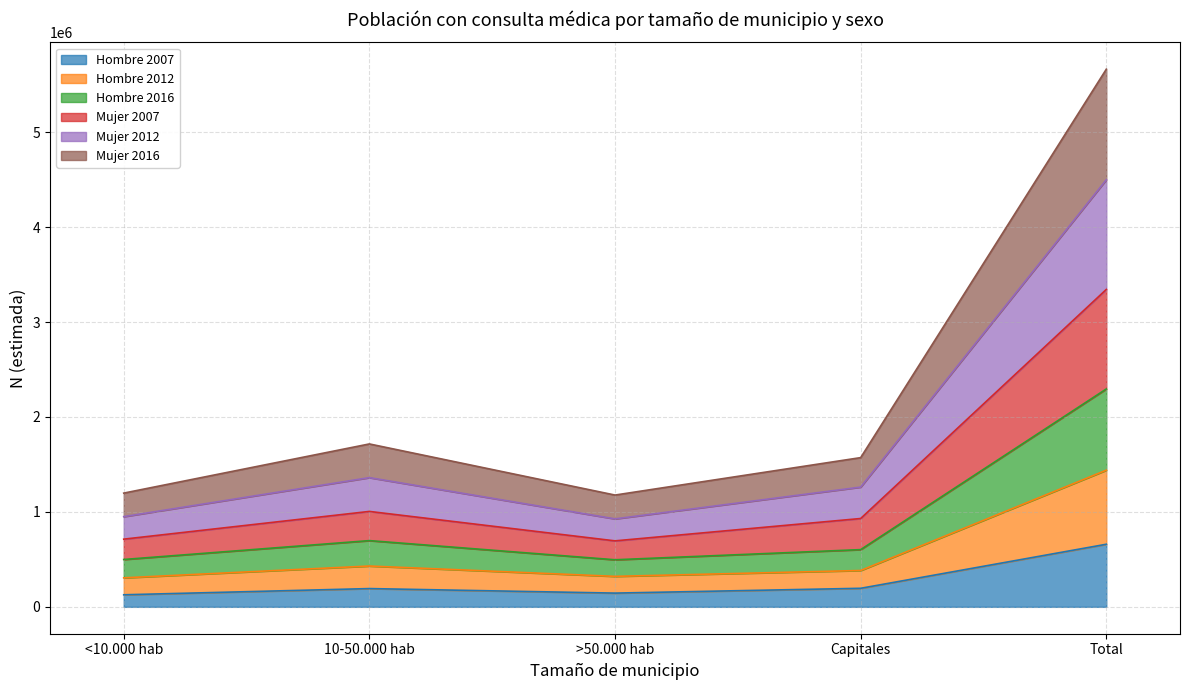

At which category is the sum across all series the highest?

Total